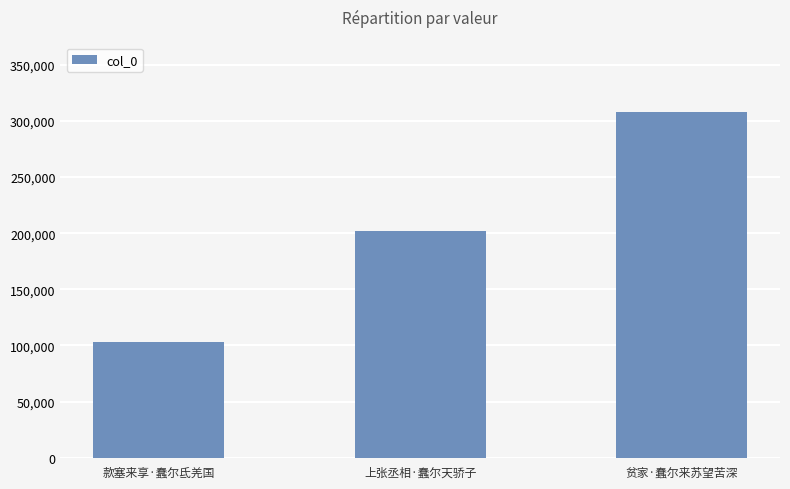

What is the greatest value displayed?

308230